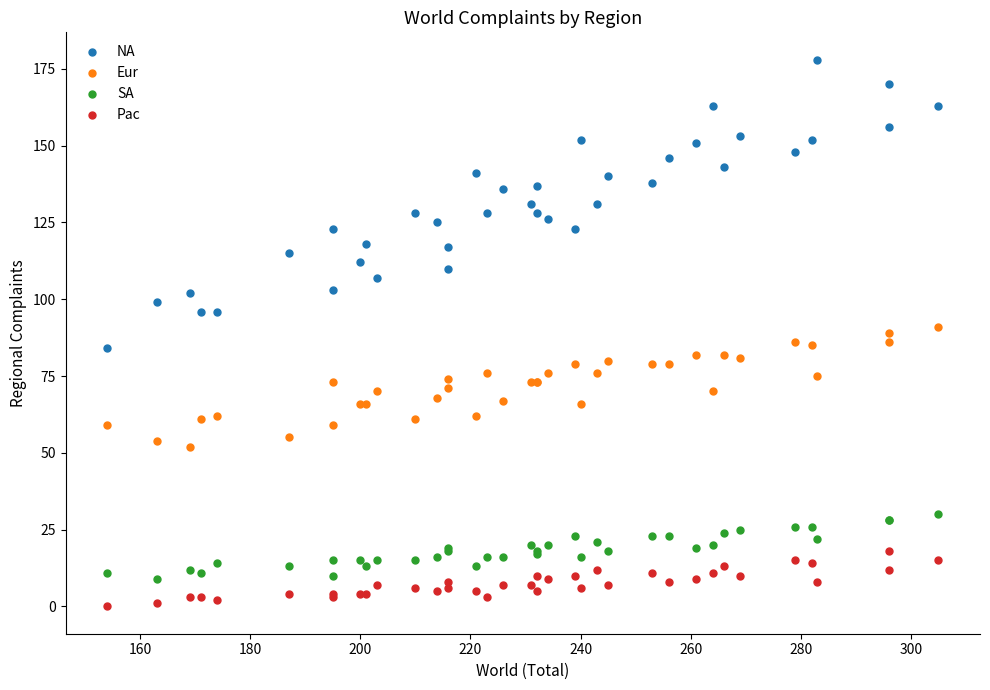

What are all the series names shown in the legend?

NA, Eur, SA, Pac